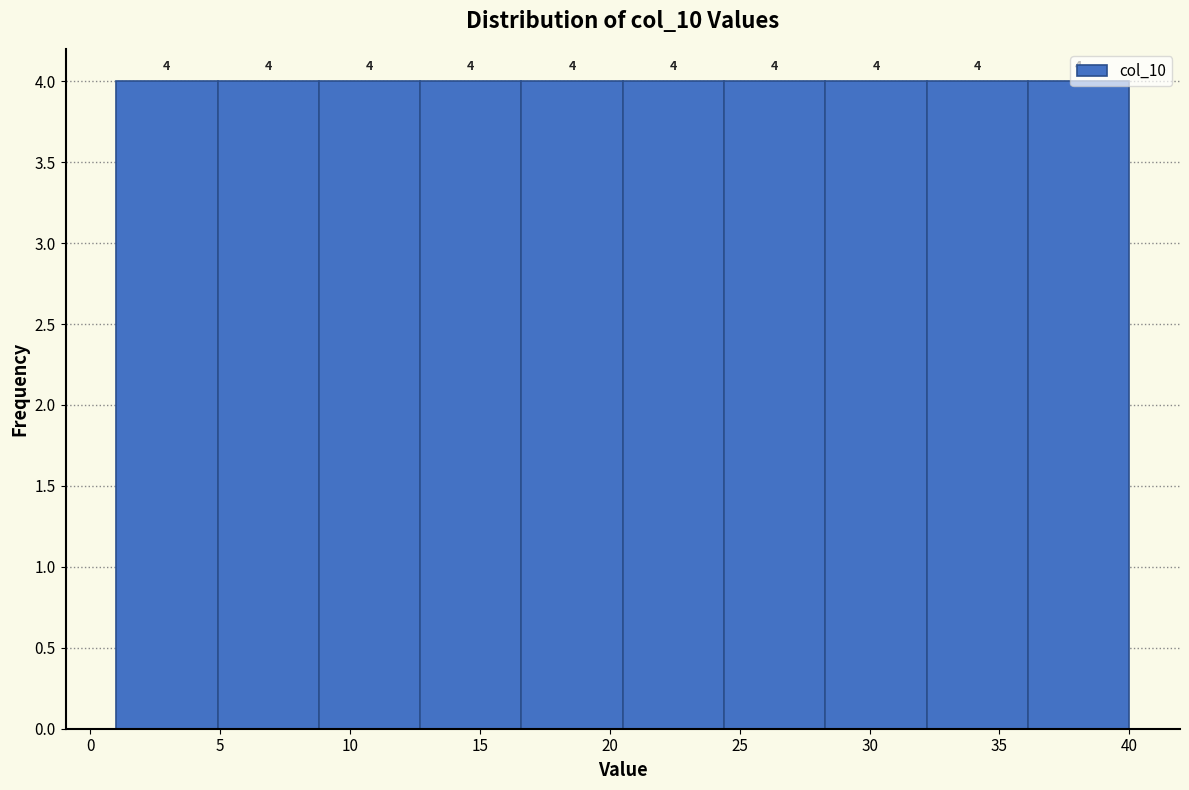

Reading left to right, transcribe this chart: for each bar, give the range it covers on the x-axis and its height. The bar edges are not printed on the chart, so give them approximately, as read against the axis.

1.0 to 4.9: 4
4.9 to 8.8: 4
8.8 to 12.7: 4
12.7 to 16.6: 4
16.6 to 20.5: 4
20.5 to 24.4: 4
24.4 to 28.3: 4
28.3 to 32.2: 4
32.2 to 36.1: 4
36.1 to 40.0: 4